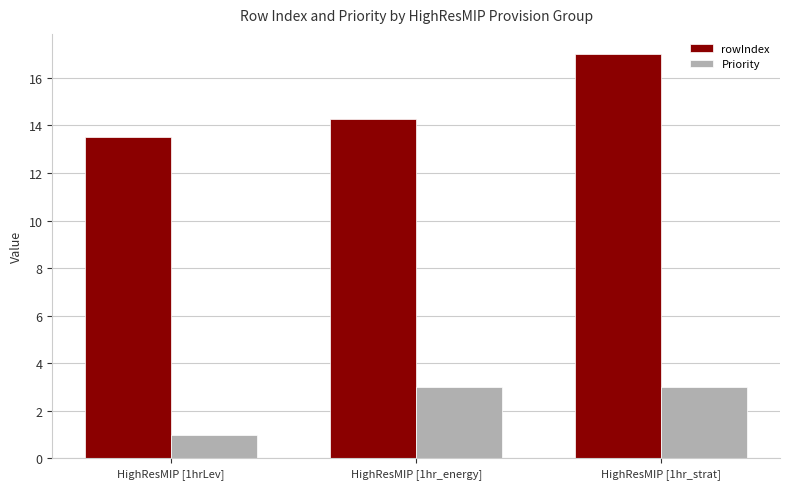

At which label does rowIndex reach its peak?

HighResMIP [1hr_strat]